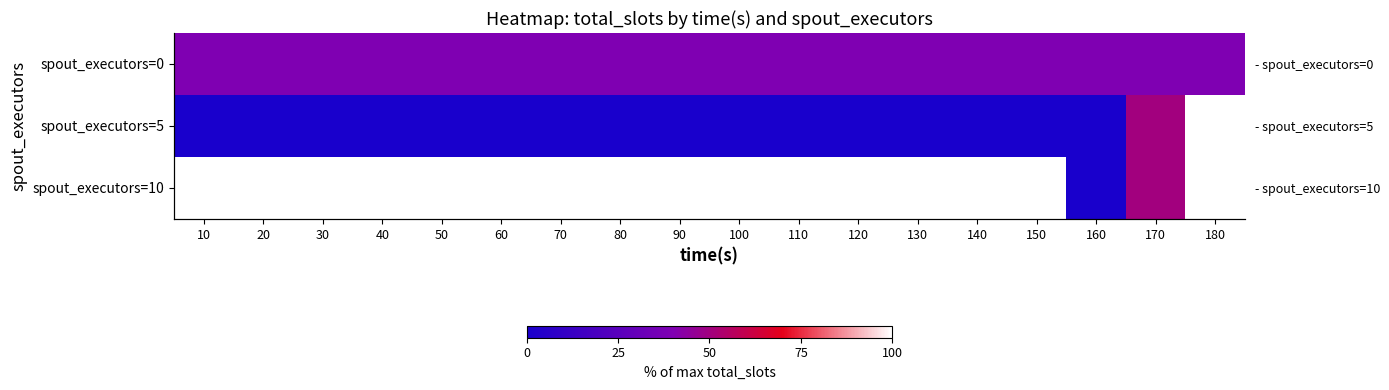

What is the spread (max minus min) of values at 110?

100